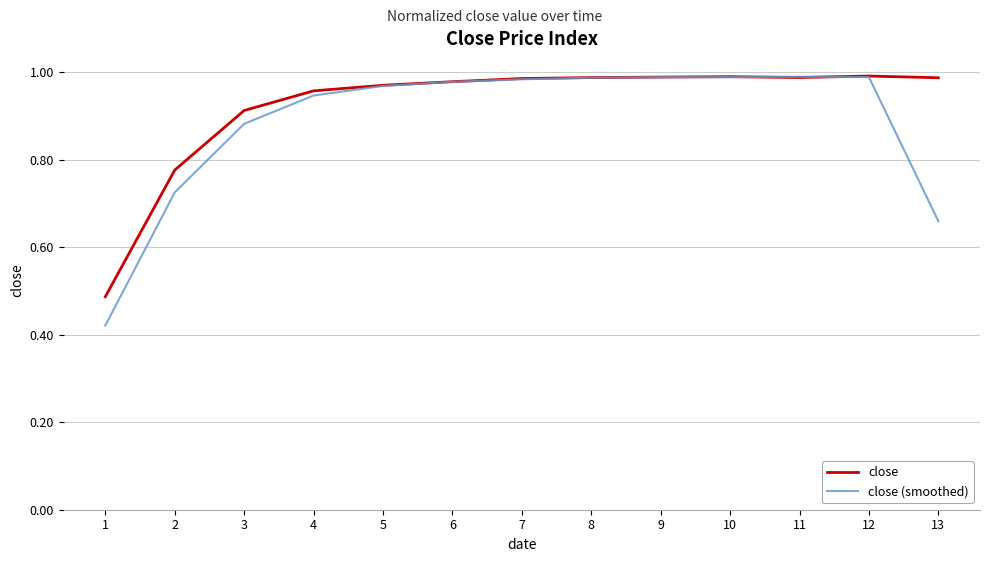

How many categories are shown in the chart?

13